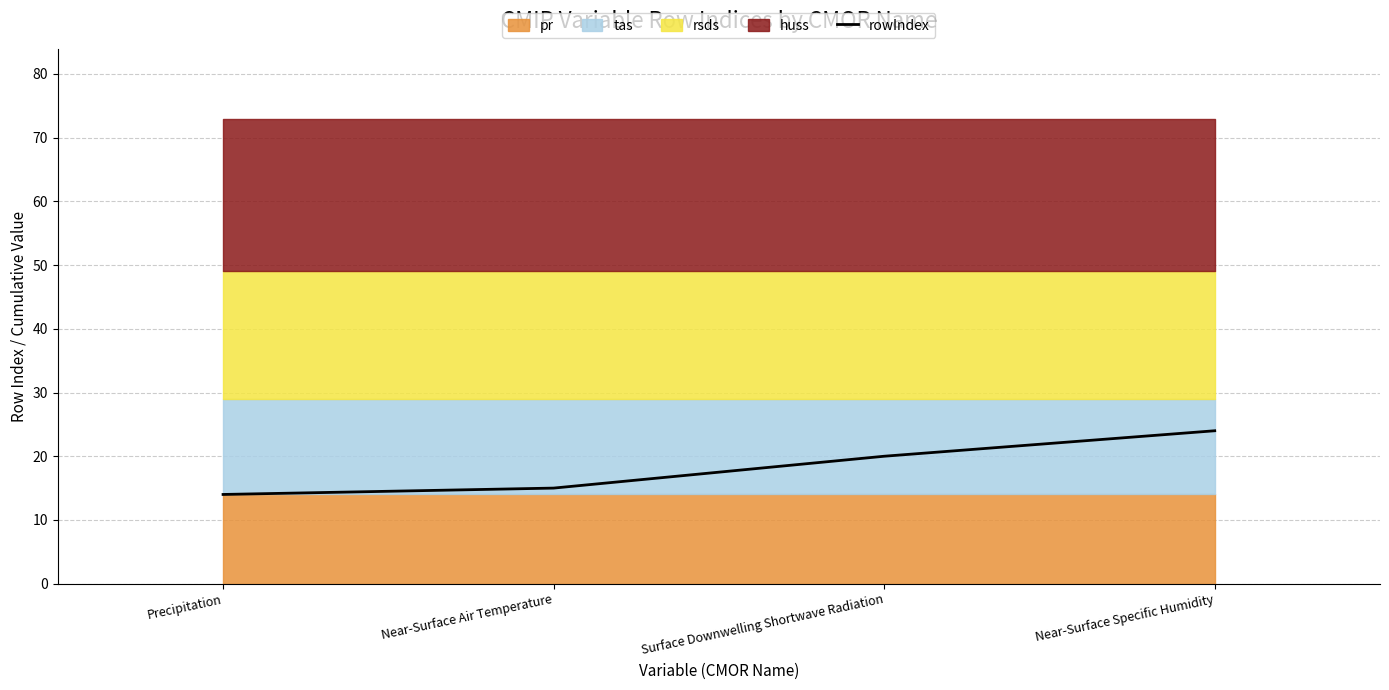

The value at Precipitation is 9. True or false?

False